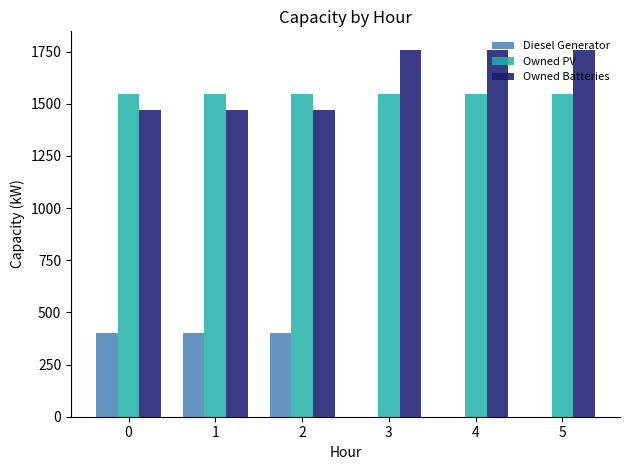

Which series has the largest total across all categories?

Owned Batteries